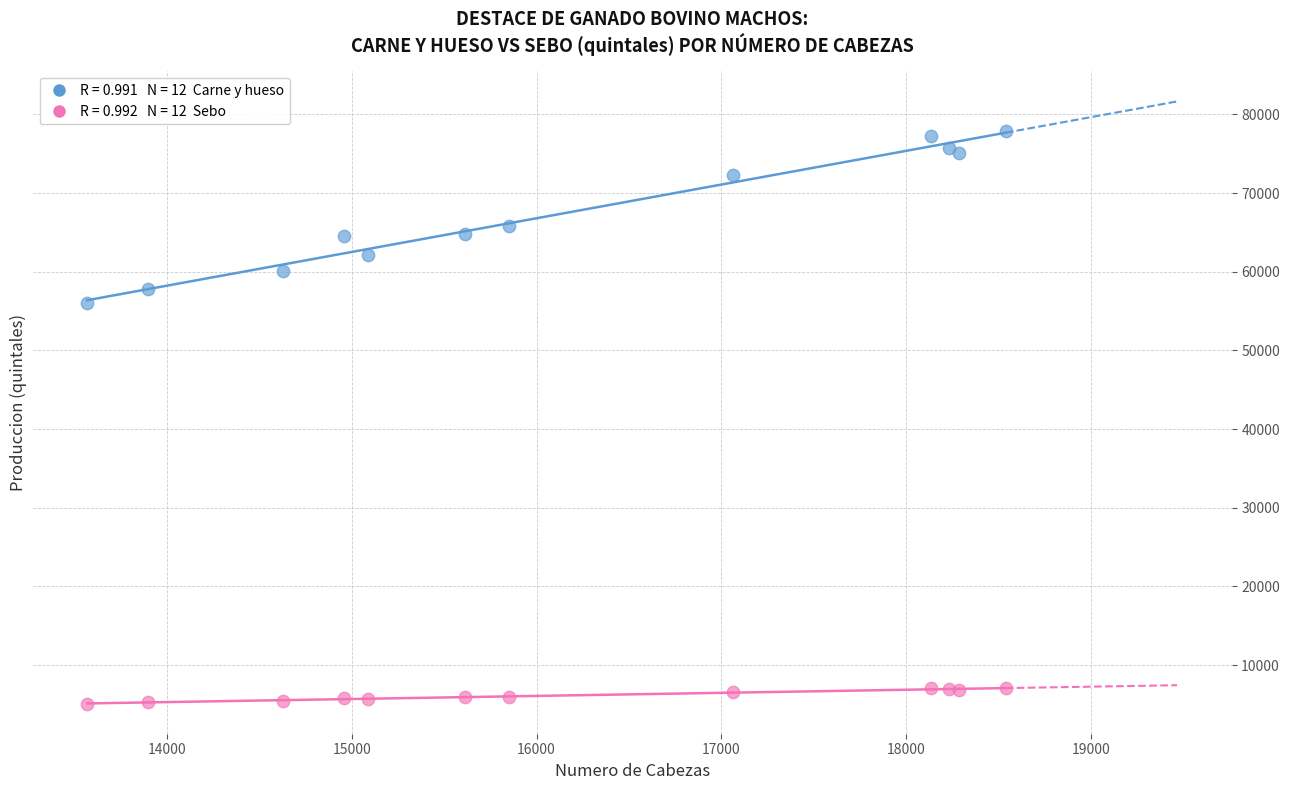

Across all series, what Y value is closest to 41504?

56035